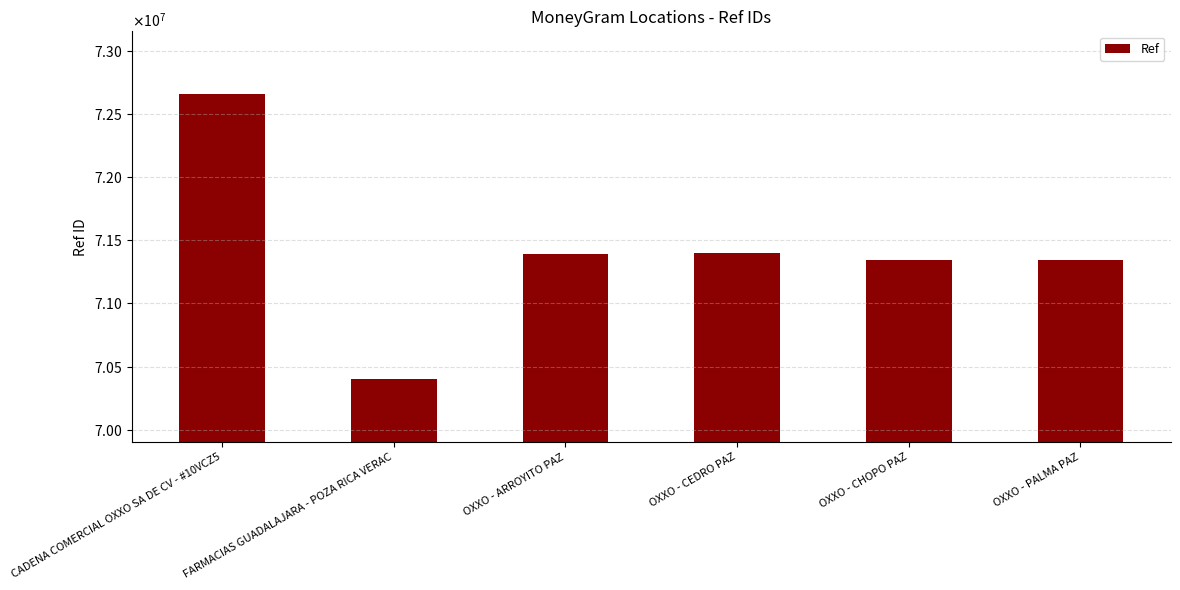

Reading right to left, what are all the values shown in this chart?

71345215	71345532	71396015	71395508	70402036	72656000